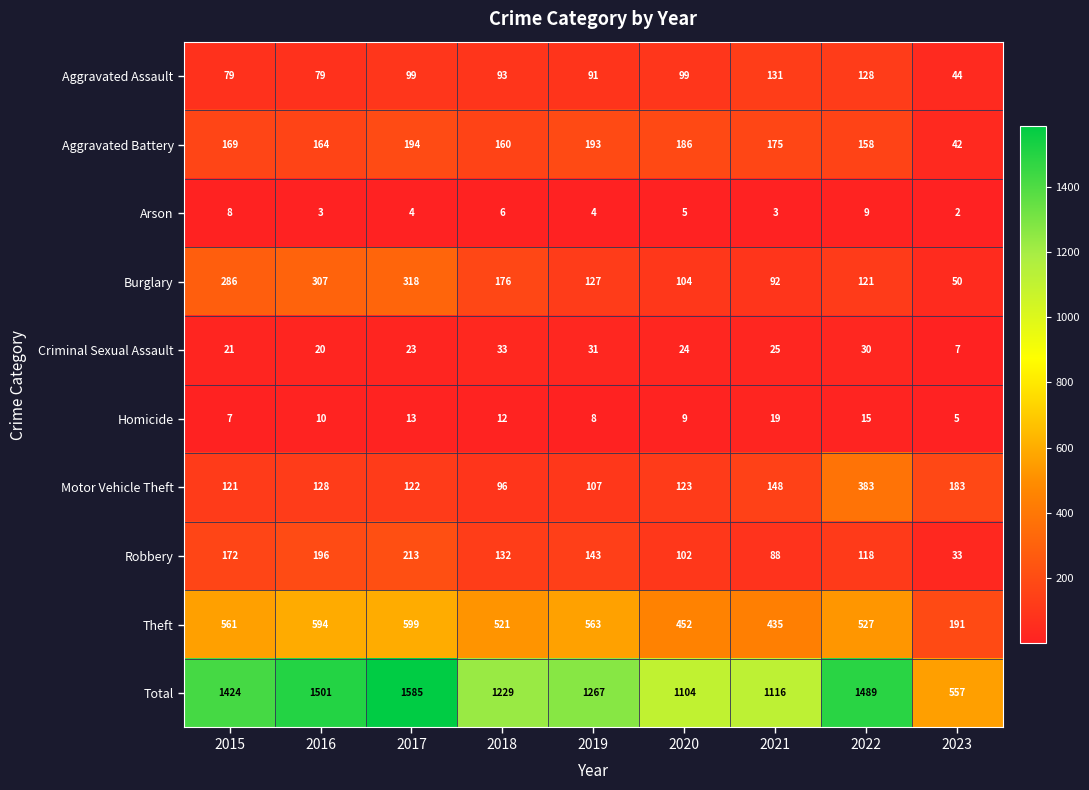

What is the approximate value of Criminal Sexual Assault at 2015?

21